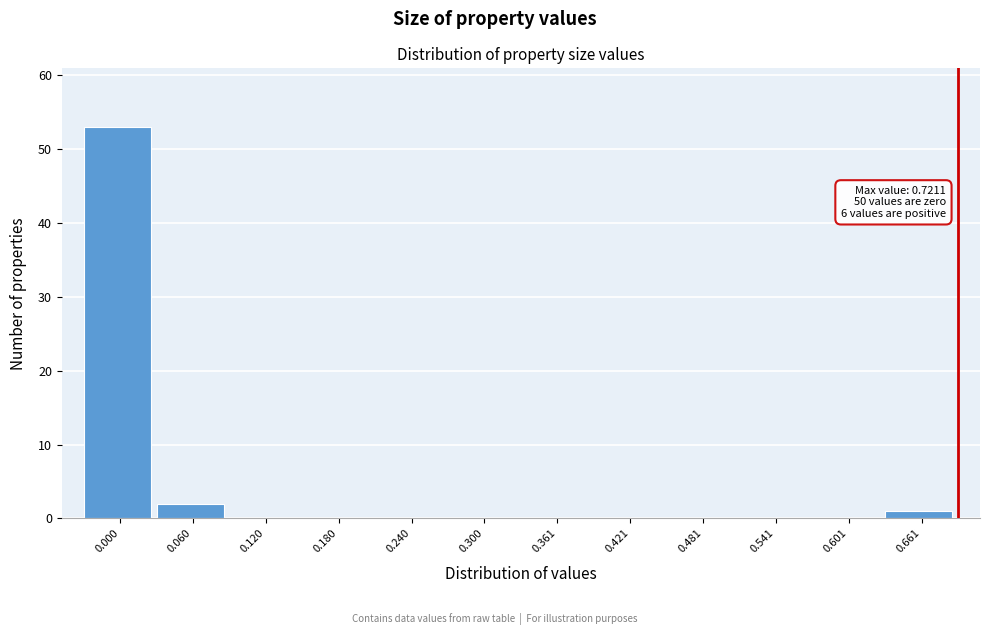

Reading right to left, extract all data points from this chart.

0.661=1	0.601=0	0.541=0	0.481=0	0.421=0	0.361=0	0.300=0	0.240=0	0.180=0	0.120=0	0.060=2	0.000=53